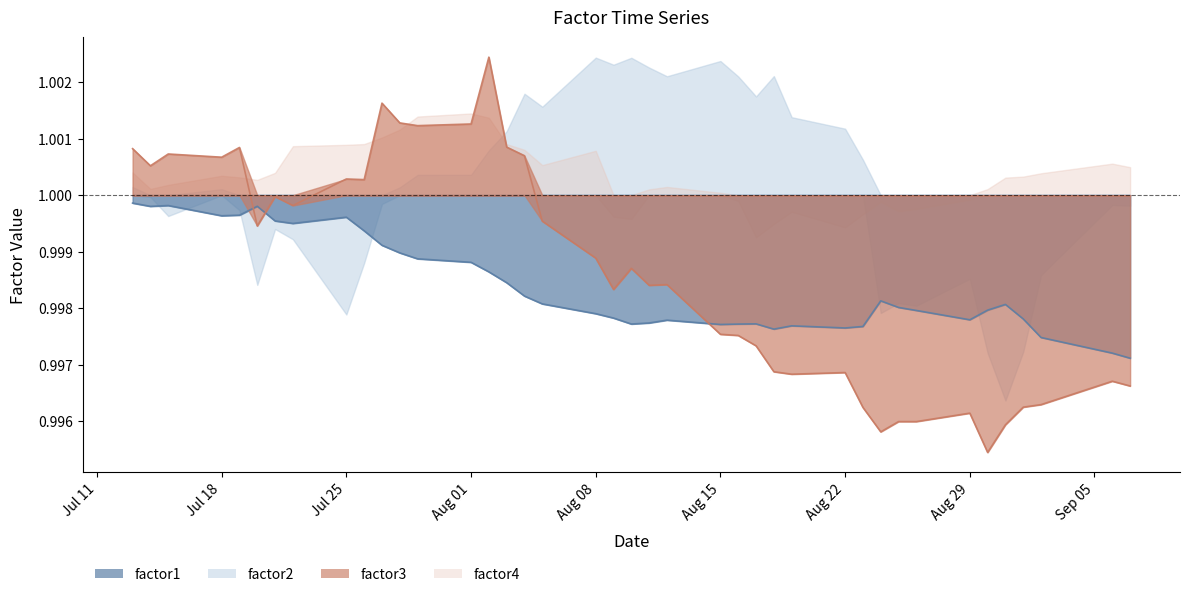

Between which two adjacent categories do factor3 and factor1 first intersect?

2016-07-19 and 2016-07-20